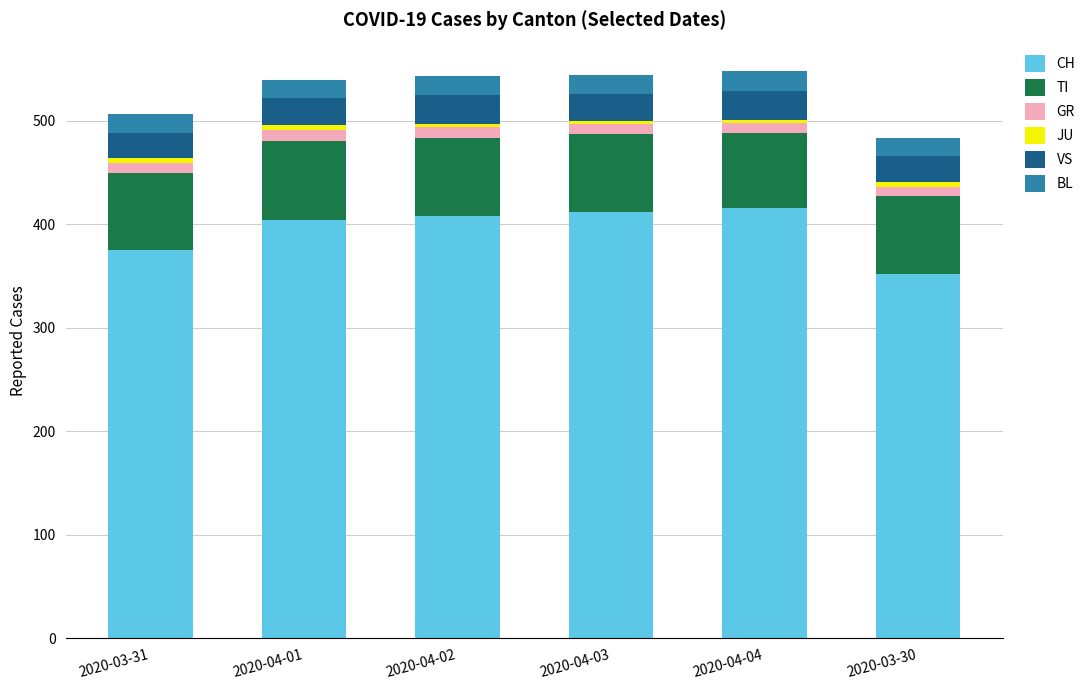

How many data points does each series have?

6